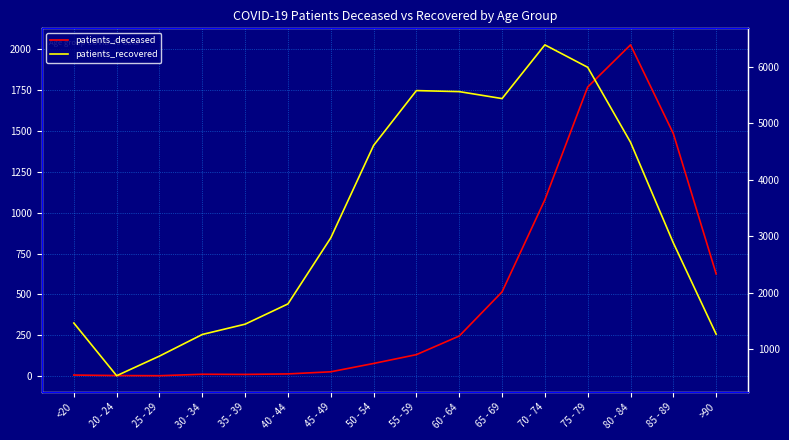

What position from the left is 55 - 59?

9